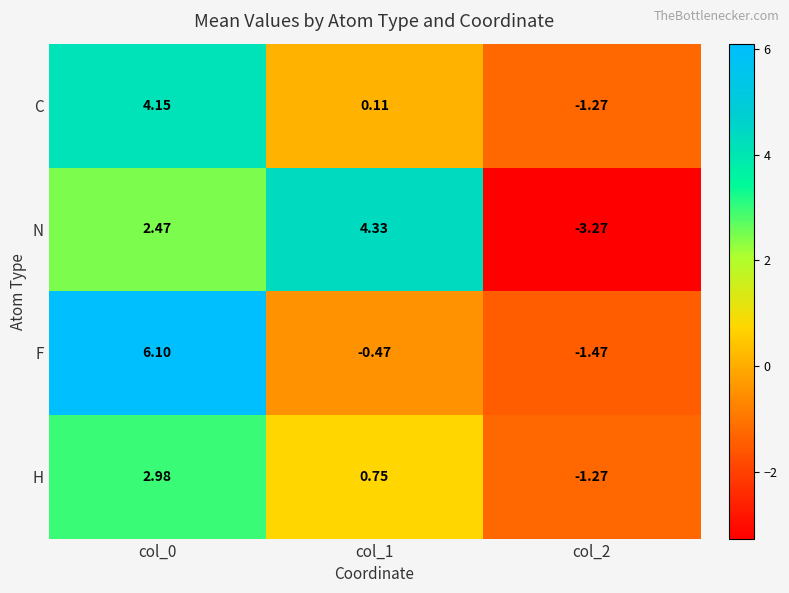

Which series has the largest range (max minus min)?

N